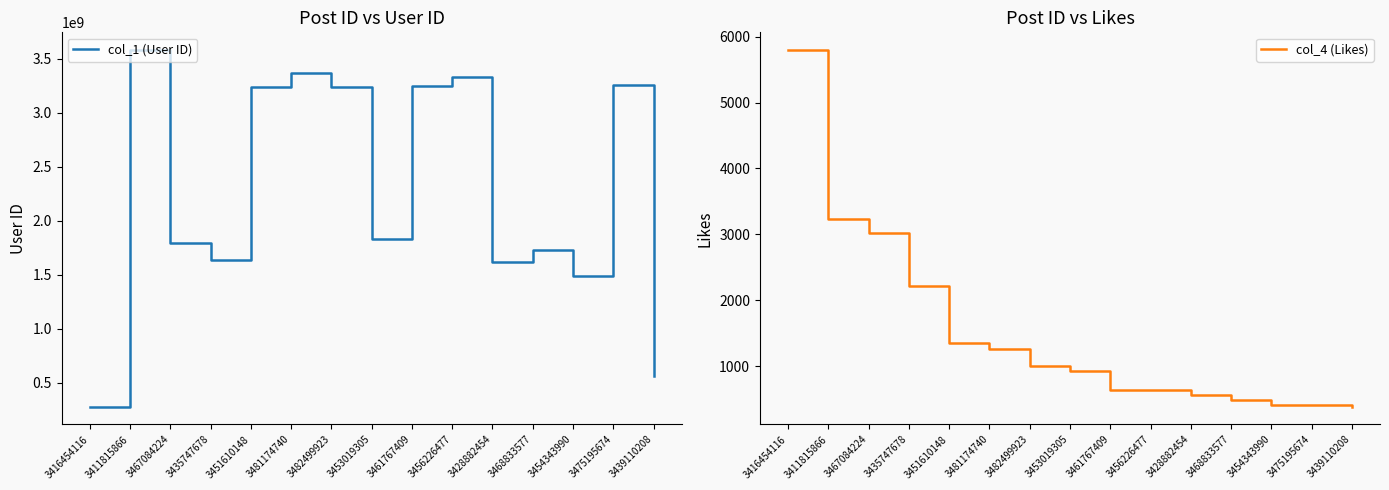

List the labels in order of col_4 (Likes) value, largest first.

3416454116, 3411815866, 3467084224, 3435747678, 3451610148, 3481174740, 3482499923, 3453019305, 3461767409, 3456226477, 3428882454, 3468833577, 3454343990, 3475195674, 3439110208